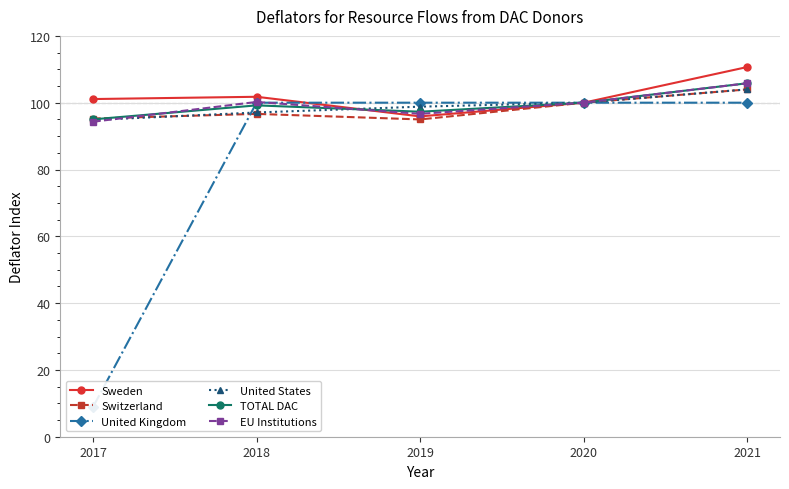

Count the number of data series in this chart.

6